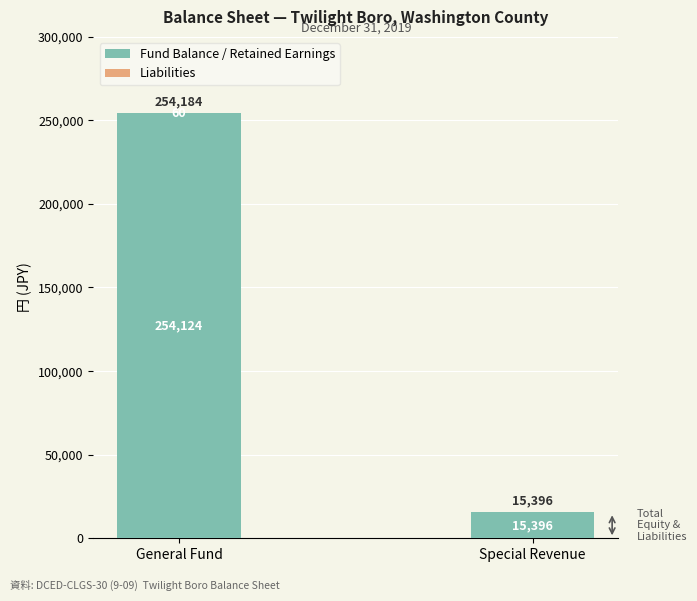

The Fund Balance / Retained Earnings series shows 15396 at Special Revenue. True or false?

True